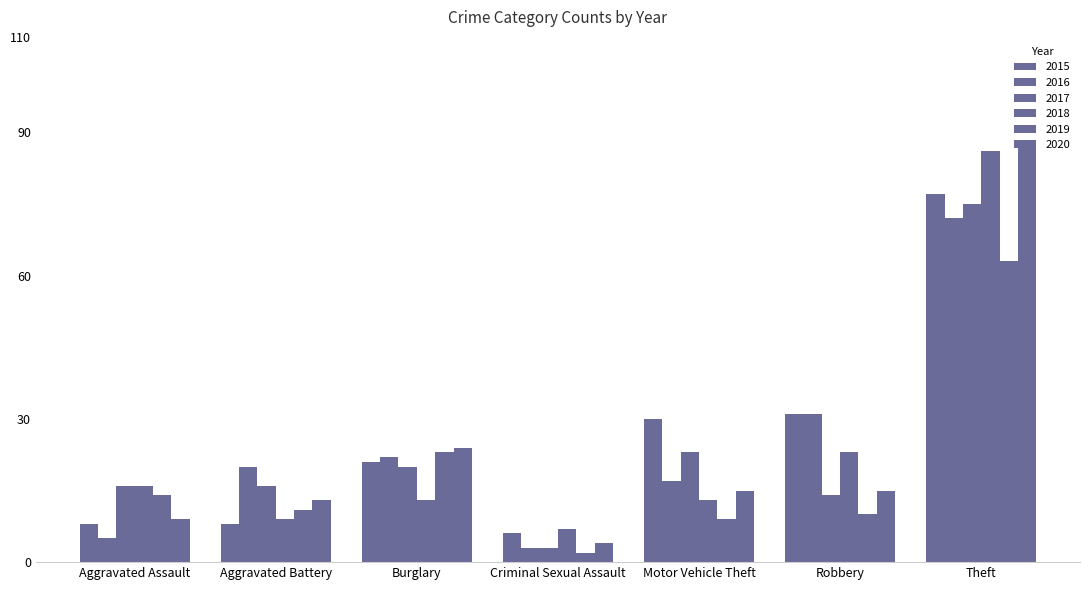

What is the value of the 2019 bar at the 7th from the left?

63